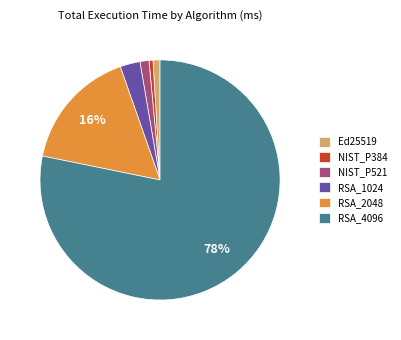

How many slices are in this pie chart?

6